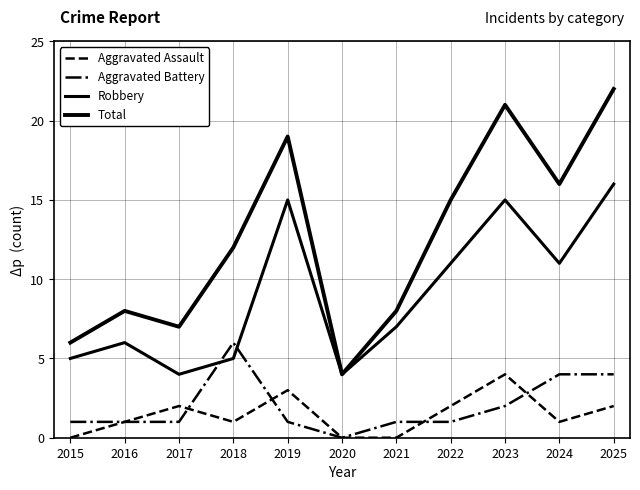

The Robbery series shows 11 at 2016. True or false?

False